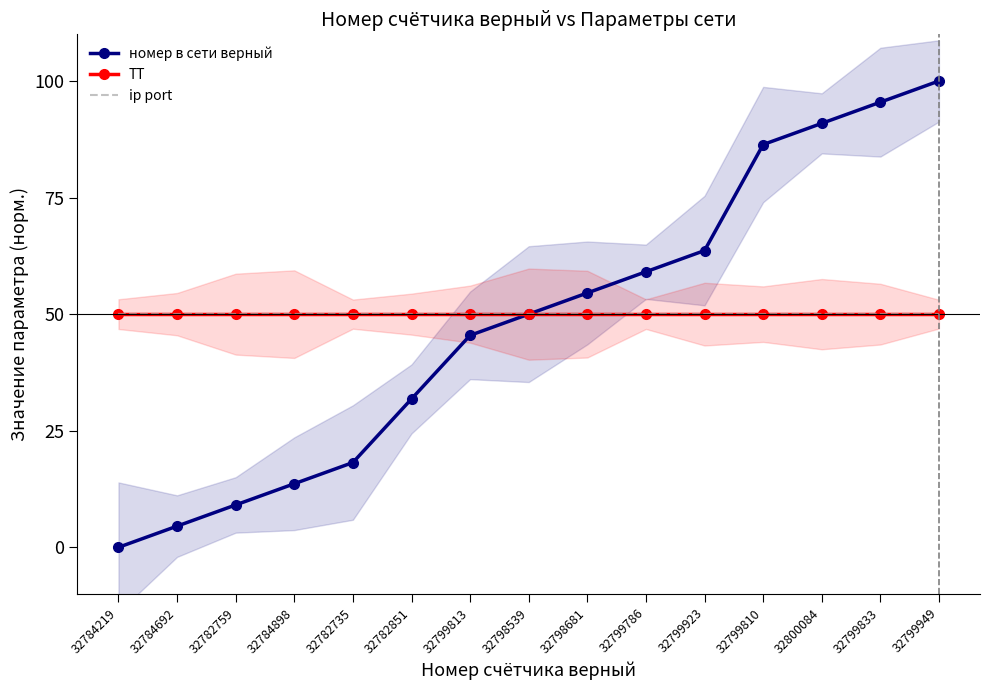

True or false: ip port and номер в сети верный intersect in this chart.

False